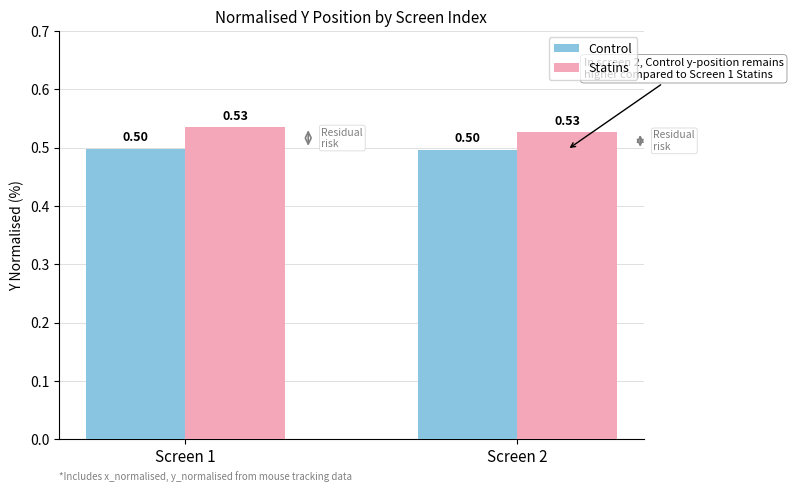

The value of Statins at Screen 1 is 0.5. True or false?

True